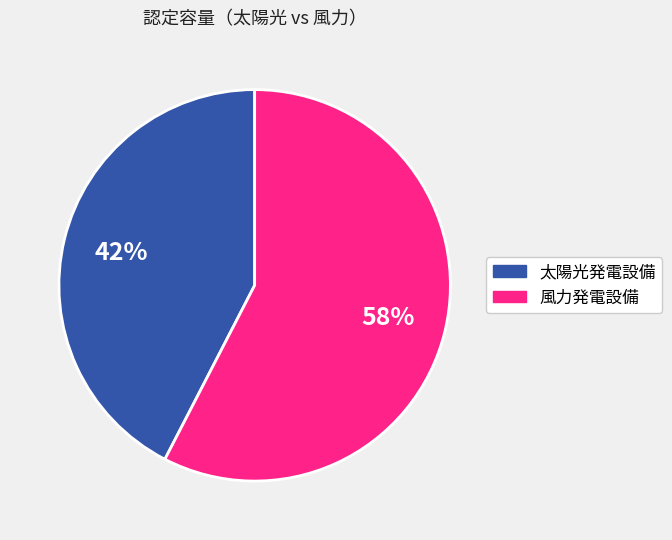

To the nearest percent, what percentage of the pie is 太陽光発電設備?

42%